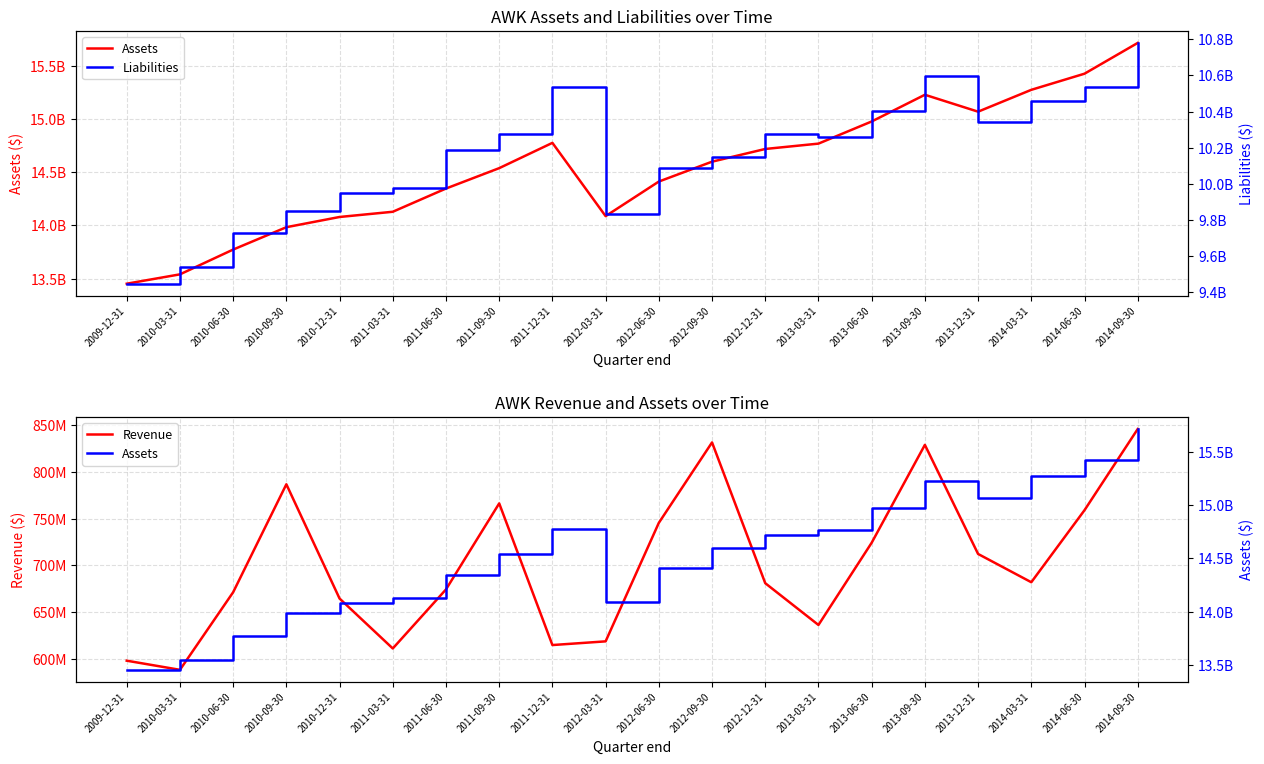

List the series in order of their peak value, highest first.

Assets, Liabilities, Revenue